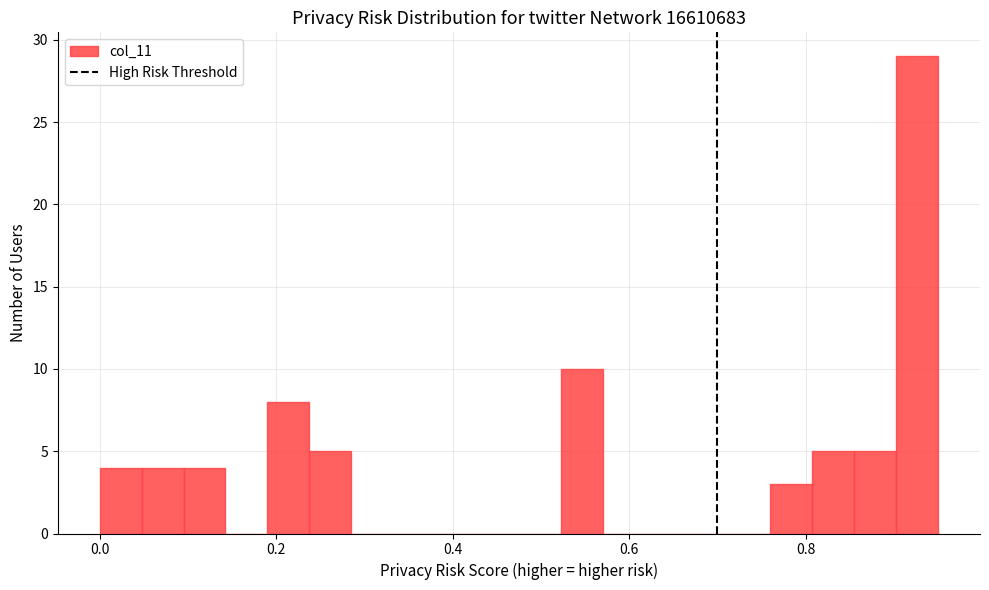

Around what value on the x-axis is the tallest bar? Give the approximate position of its centre, as read against the axis.

0.92